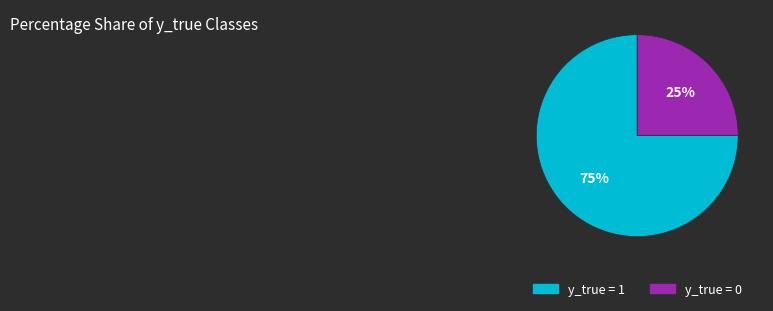

Do y_true = 0 and y_true = 1 together represent more than half of the pie?

Yes